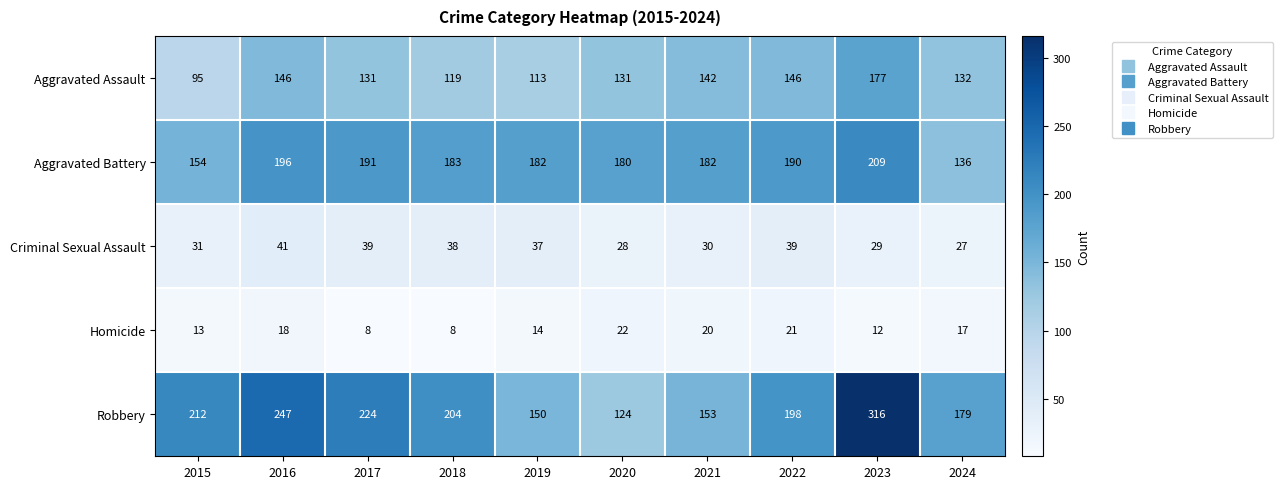

Which series has the largest total across all categories?

Robbery